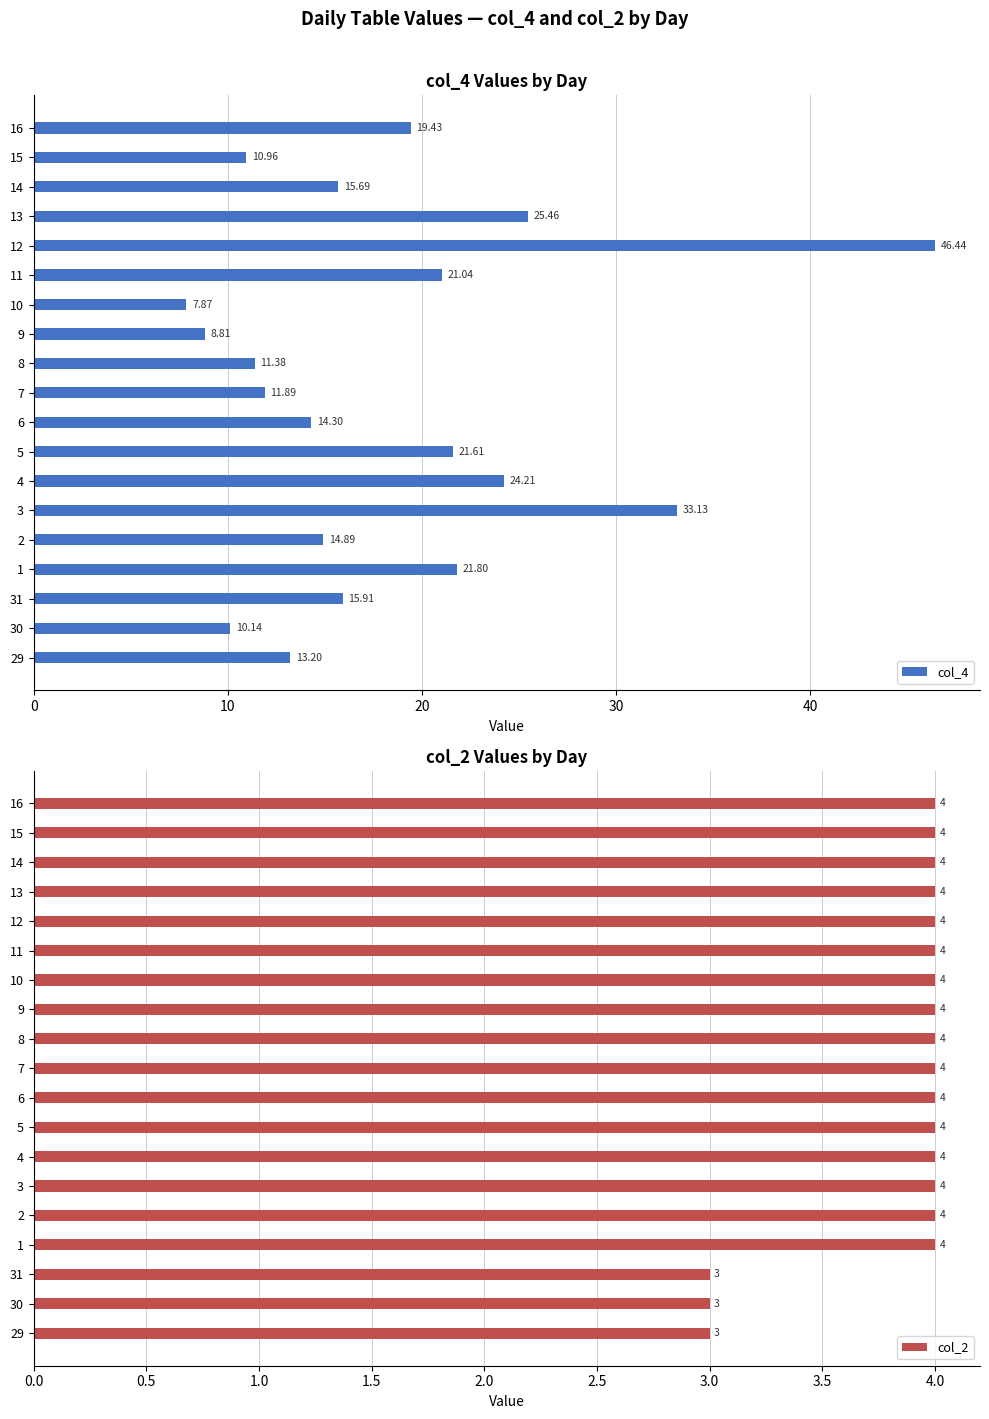

What are all the series names shown in the legend?

col_4, col_2